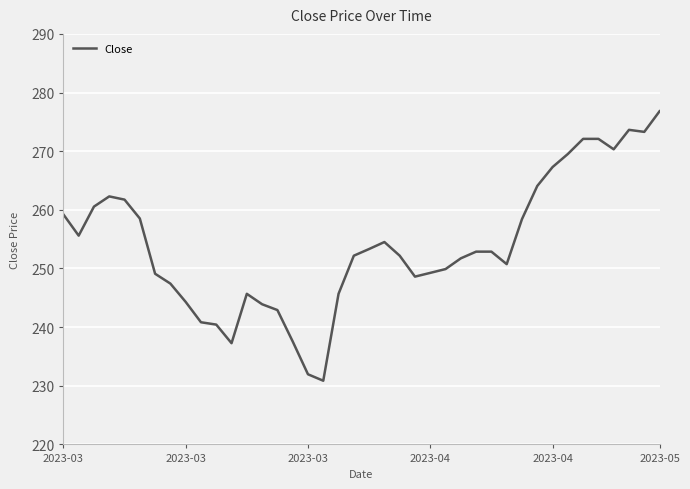

How many categories are shown in the chart?

40